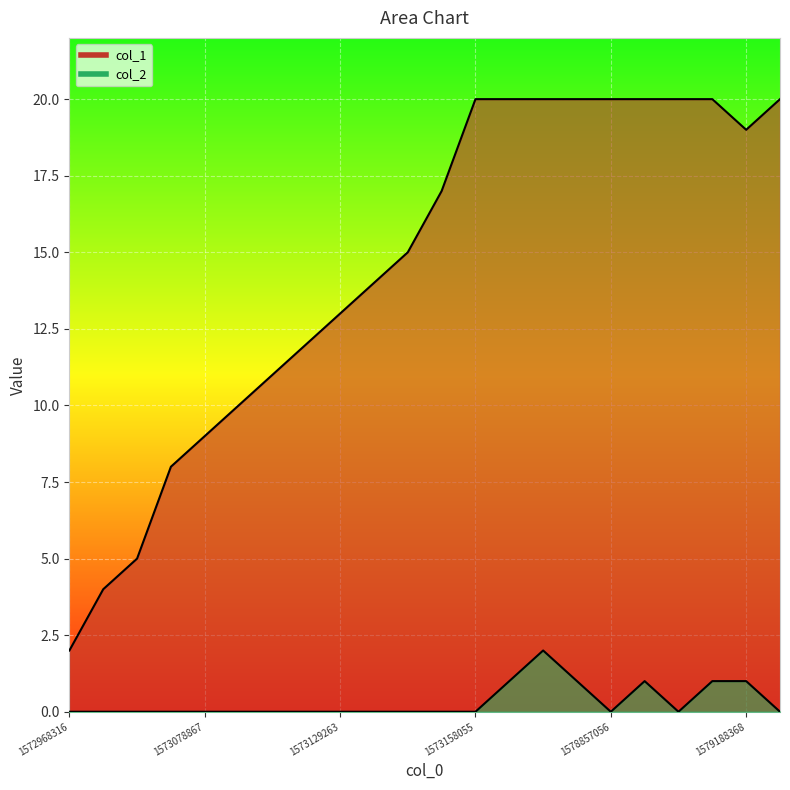

What is the difference between the second highest and minimum values in the col_2 series?

1